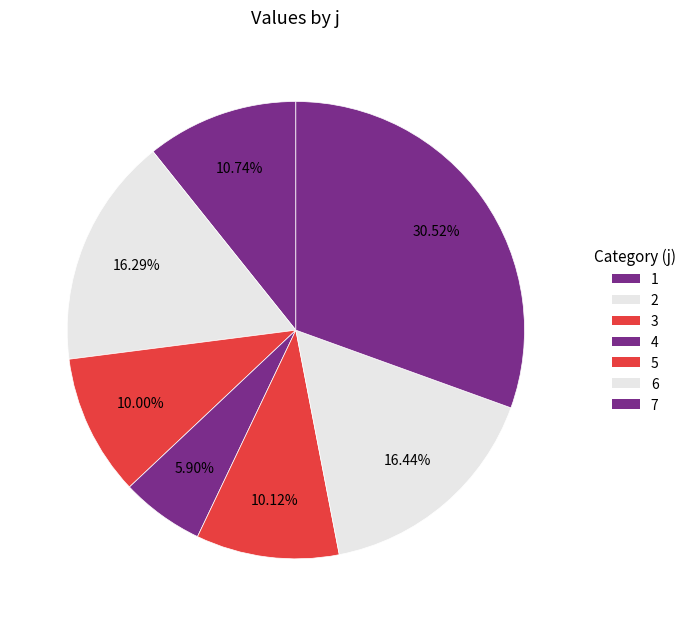

To the nearest percent, what is the average slice percentage?

14%